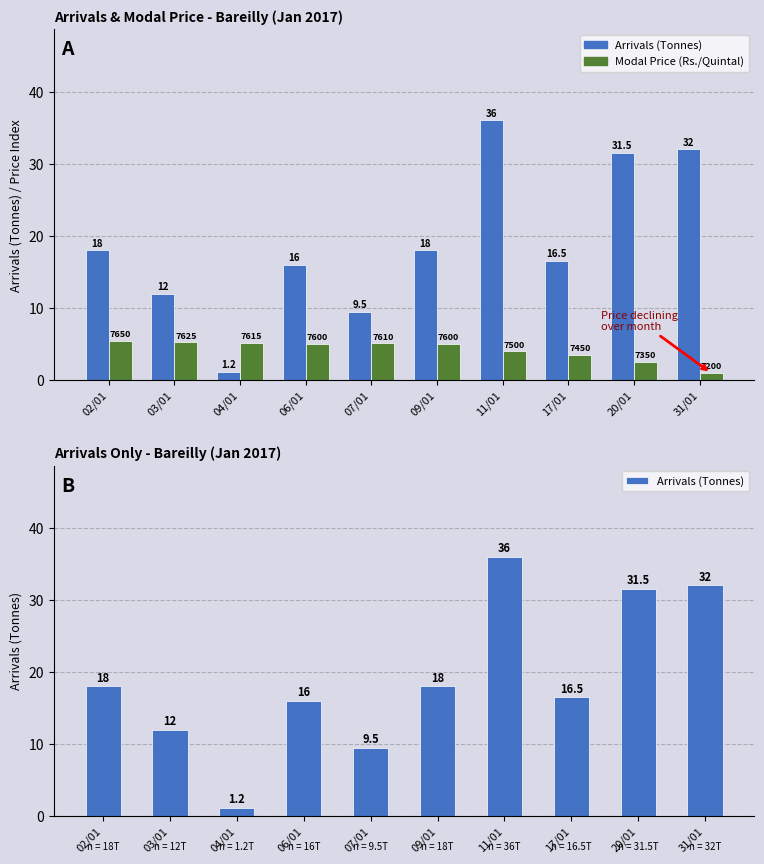

Between 02/01 and 04/01, which series saw the biggest shift?

Arrivals (Tonnes)